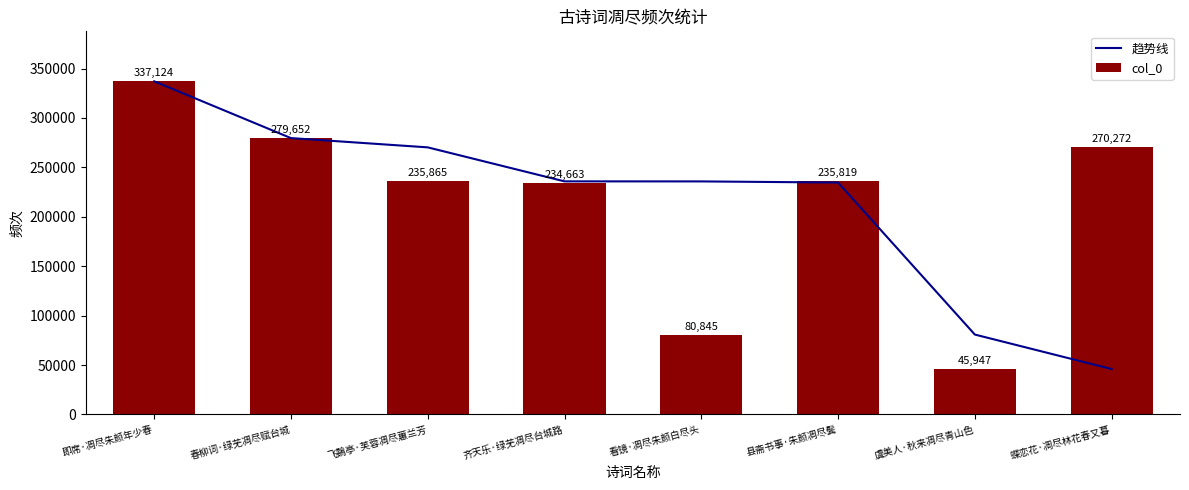

What are all the series names shown in the legend?

趋势线, col_0